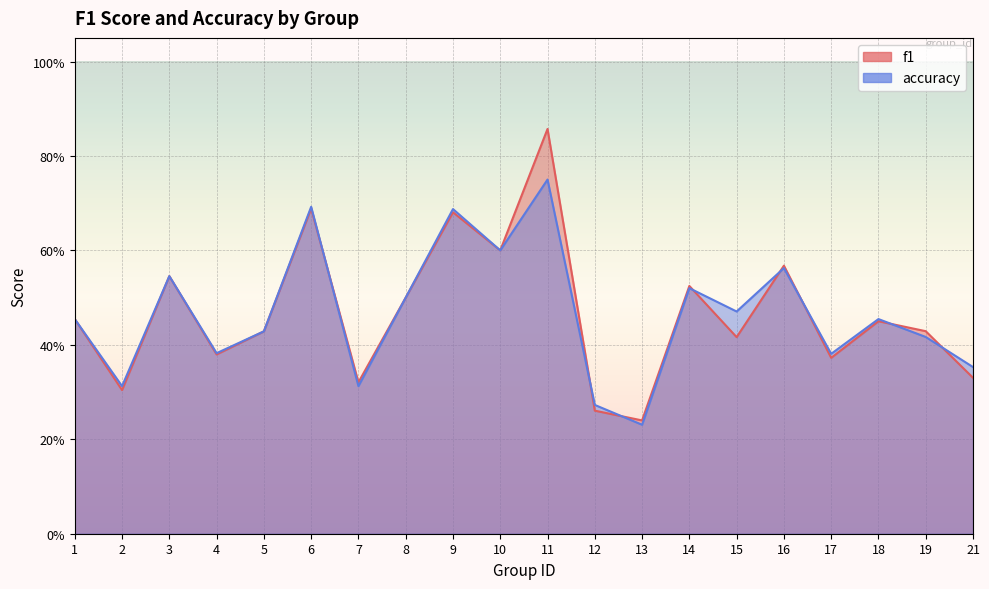

At which label is f1 closest to 0?

13